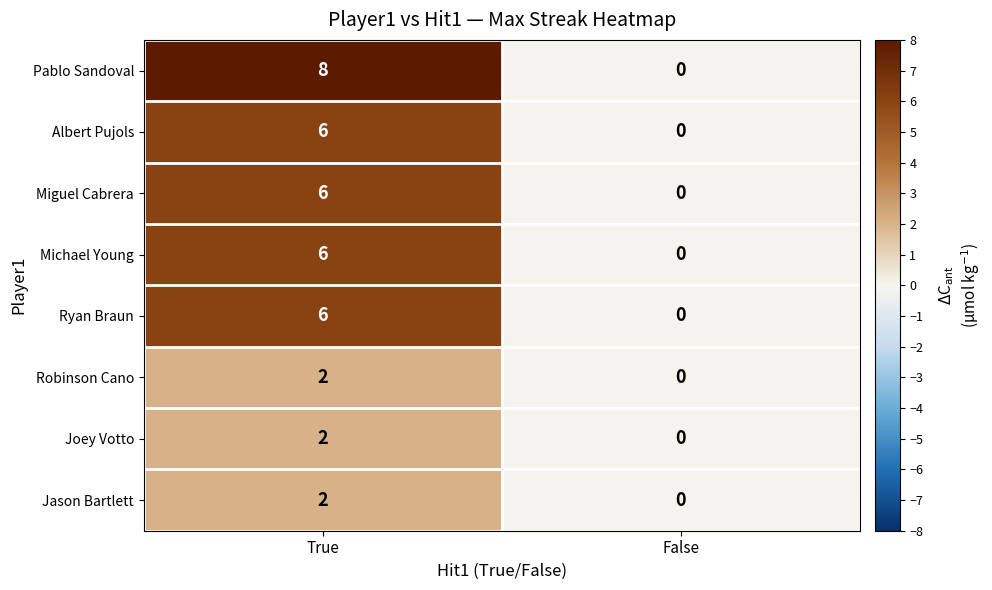

What is the difference between the Miguel Cabrera values at False and True?

6